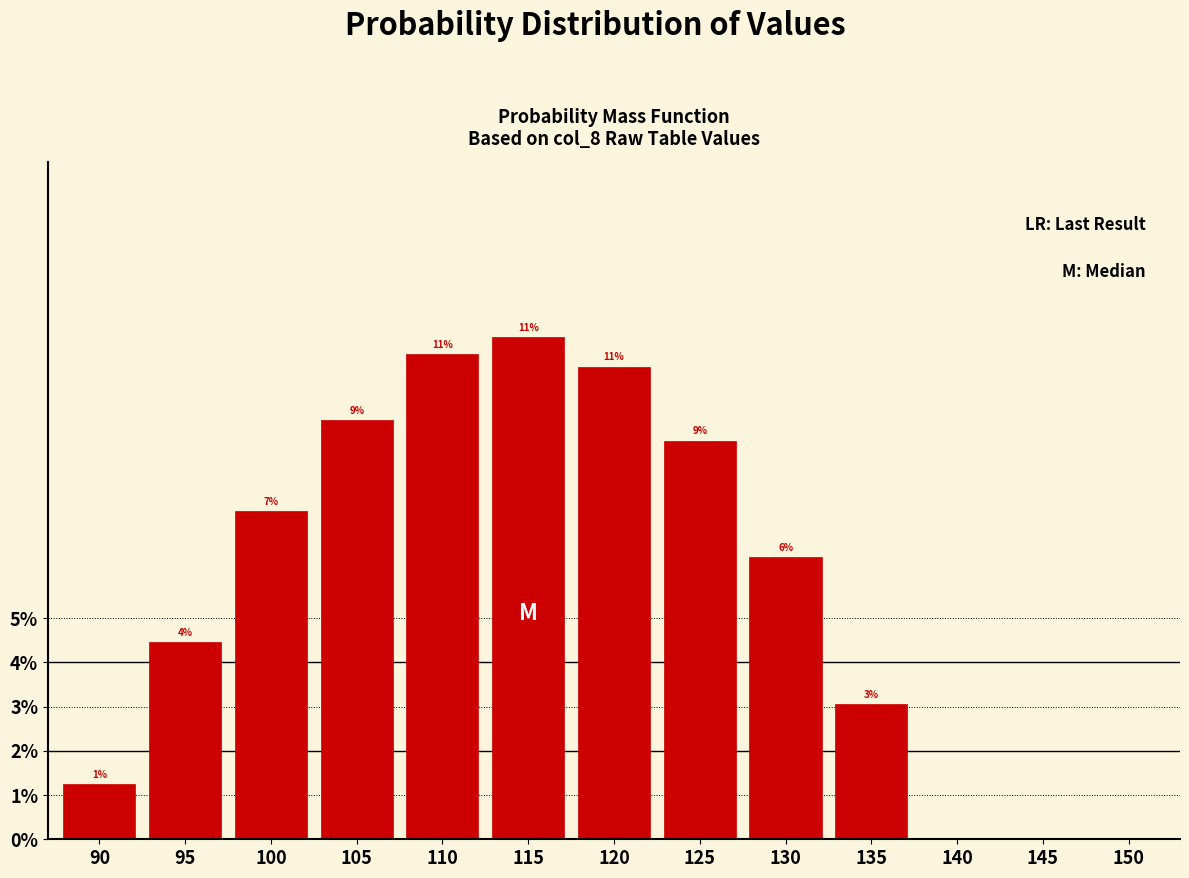

Are the bars horizontal?

No